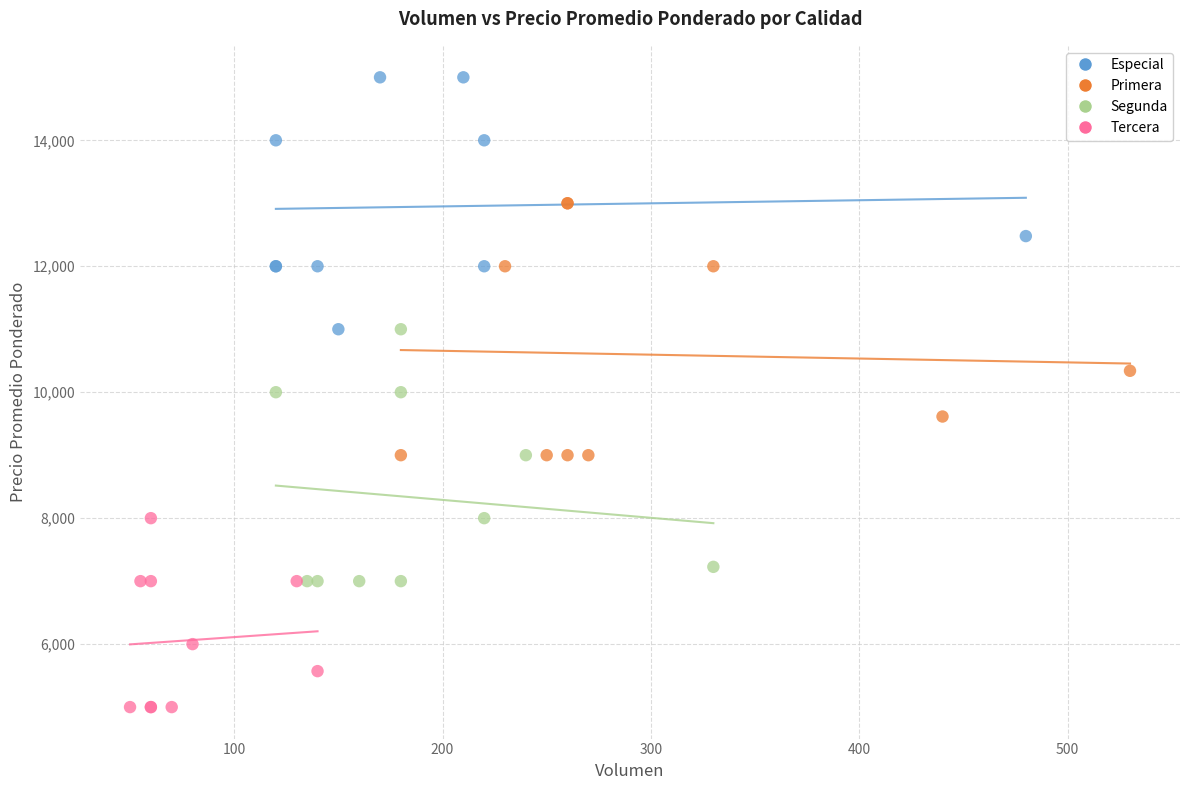

Which series reaches the minimum Y coordinate?

Tercera